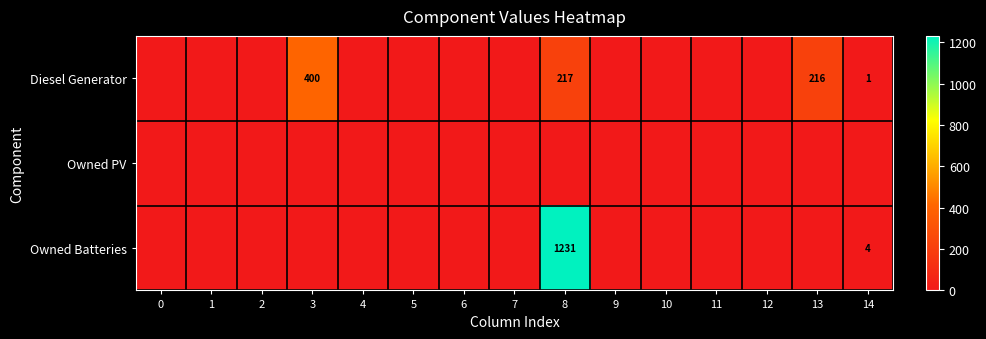

True or false: Owned Batteries has a value of 2033 at 8.

False